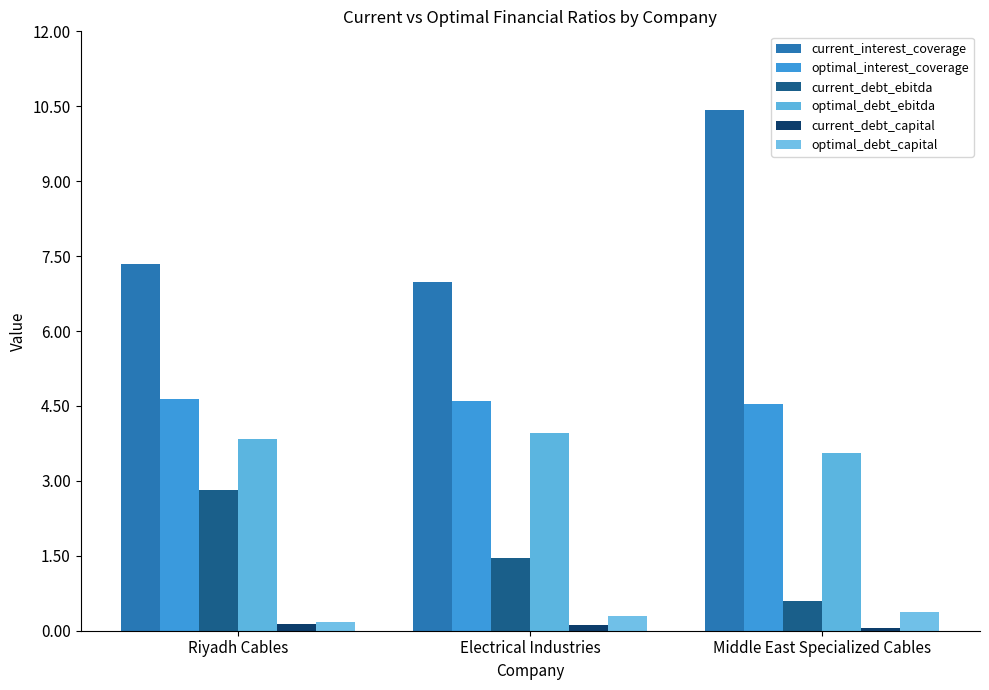

Which category has the lowest value across all series?

Middle East Specialized Cables